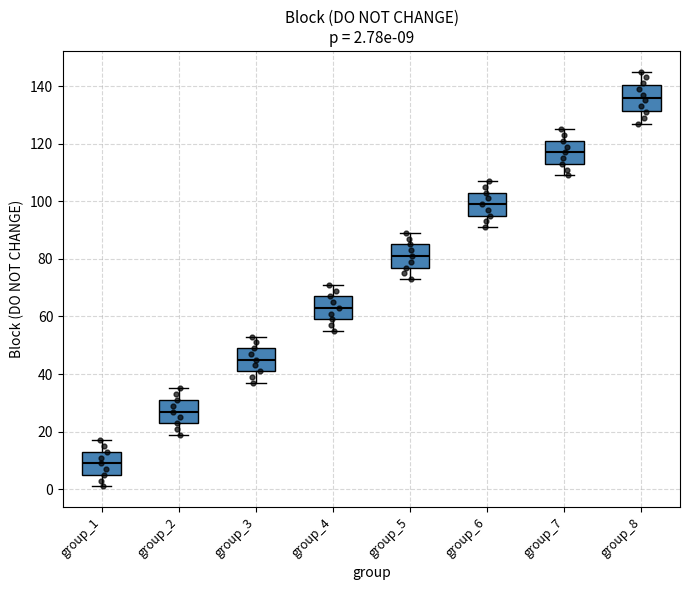

Which box has the highest median line?

group_8